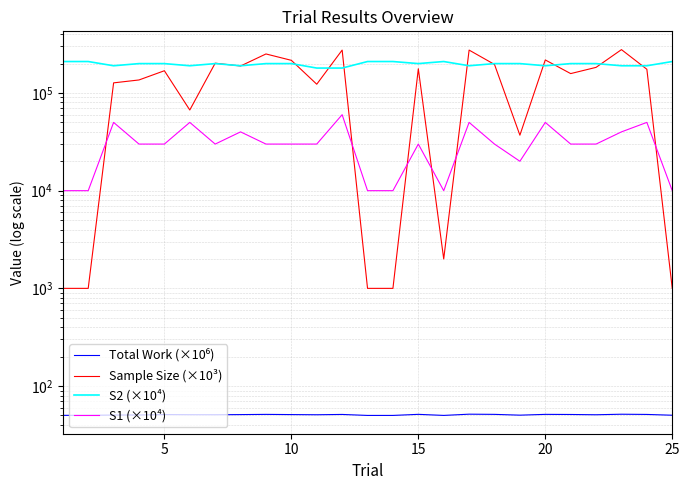

How many categories are shown in the chart?

25